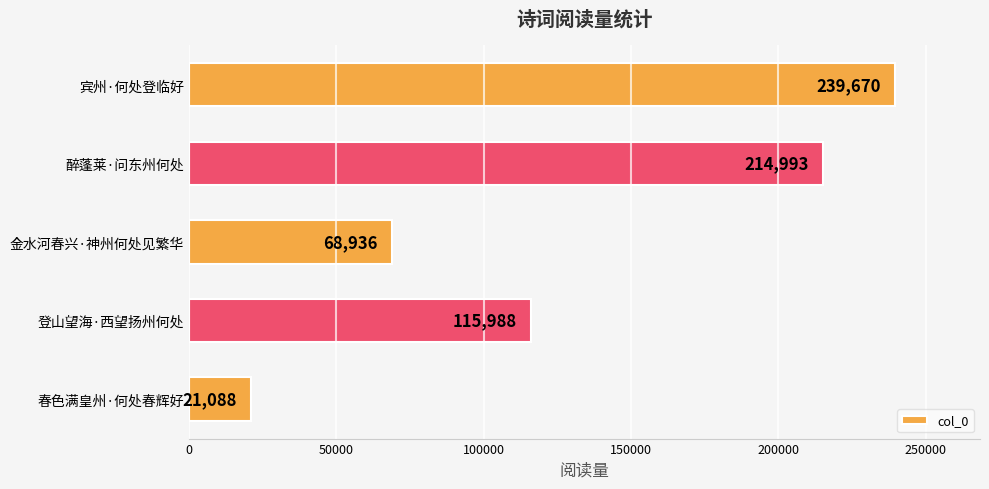

The chart shows a value of 79021 at 醉蓬莱·问东州何处. True or false?

False